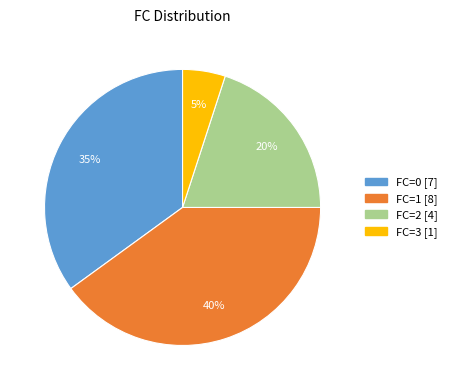

Does any single category account for the majority?

No